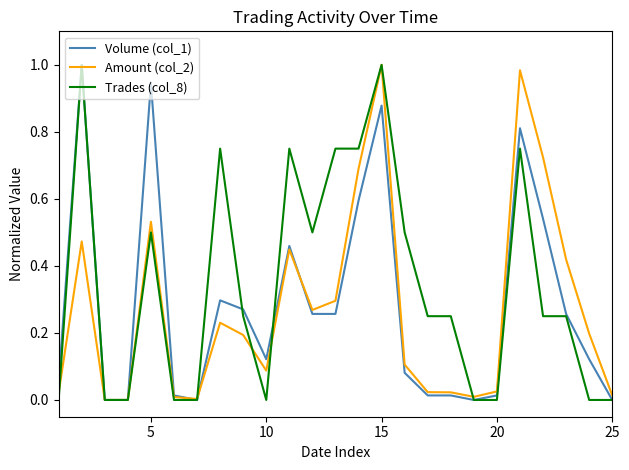

Which series has the largest total across all categories?

Trades (col_8)